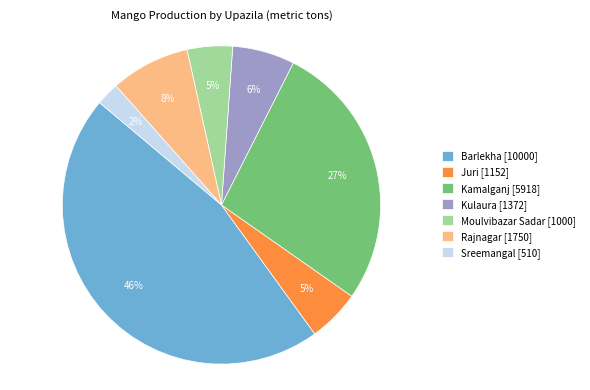

Do Moulvibazar Sadar and Kulaura together represent more than half of the pie?

No